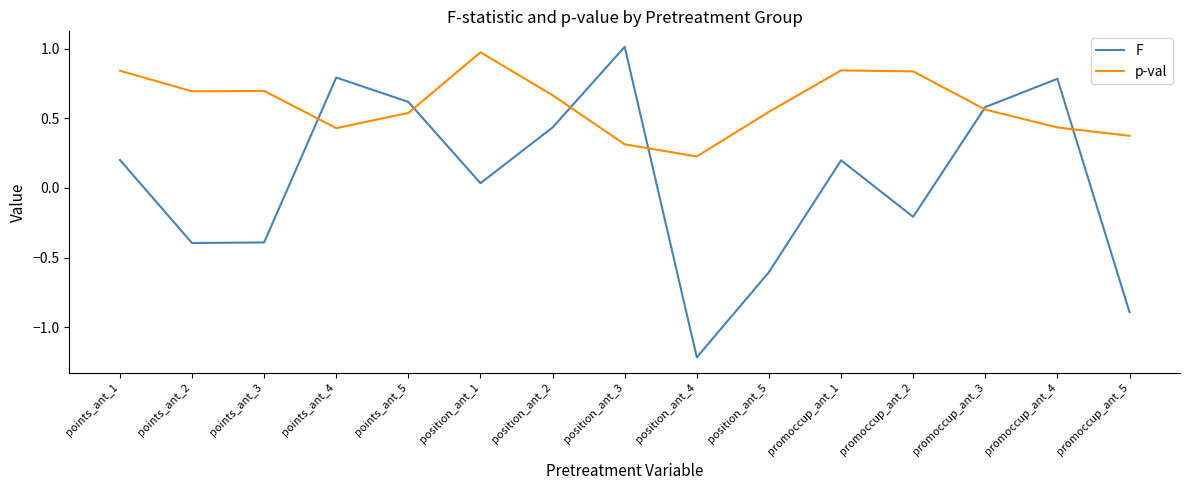

At how many categories does at least one series exceed 0?

15